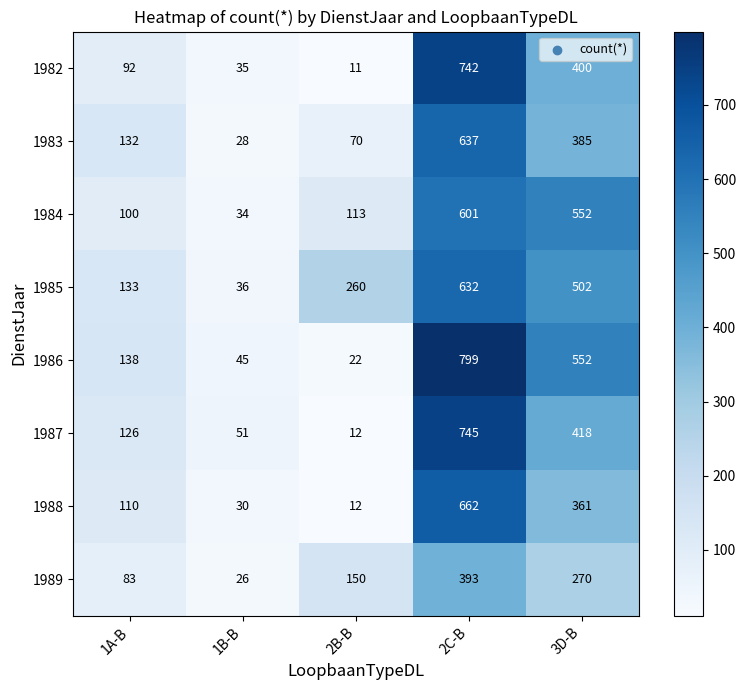

How many data points does each series have?

5